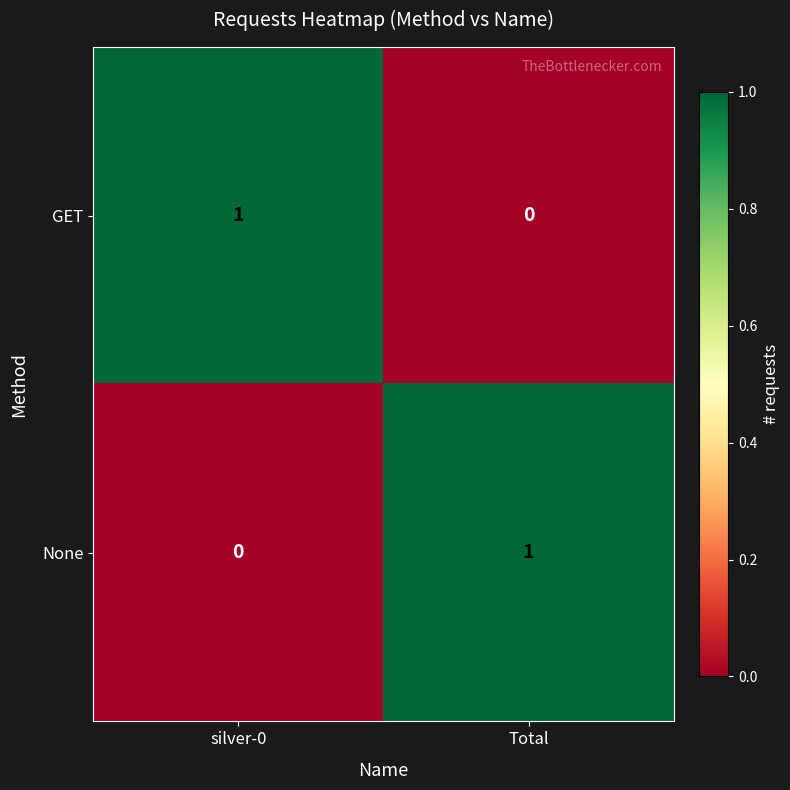

Reading left to right, extract all data points from this chart.

GET: silver-0=1	Total=0
None: silver-0=0	Total=1